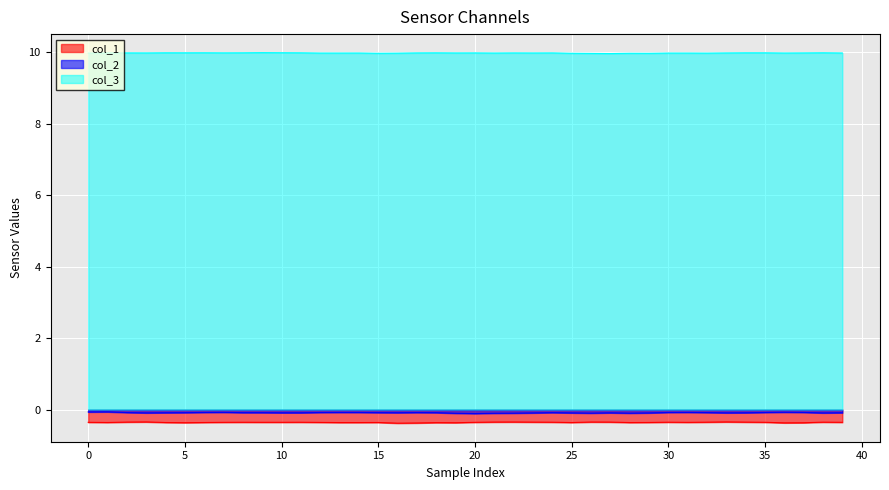

Which series has the largest total across all categories?

col_3